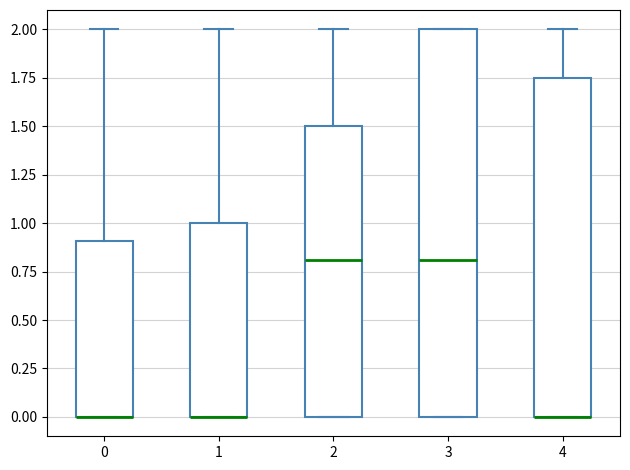

Where is the upper edge of the box at x = 3 on the y-axis? The values are not printed on the chart, so give them approximately, as read against the axis.

2.00